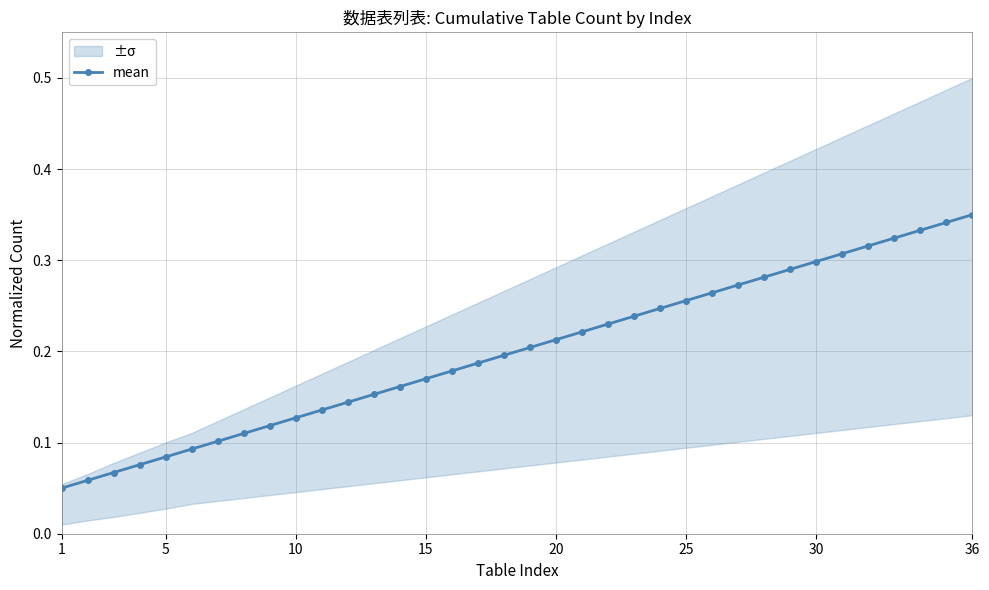

How many mean values are between 0 and 1?

36